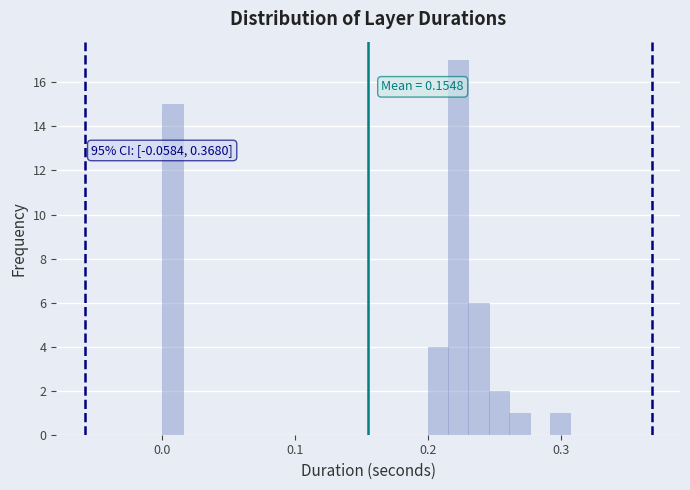

Around what value on the x-axis is the tallest bar? Give the approximate position of its centre, as read against the axis.

0.22